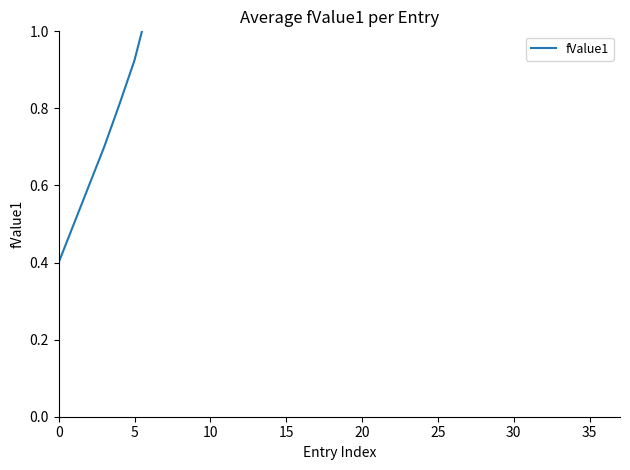

Between 9 and 24, which is larger?

24